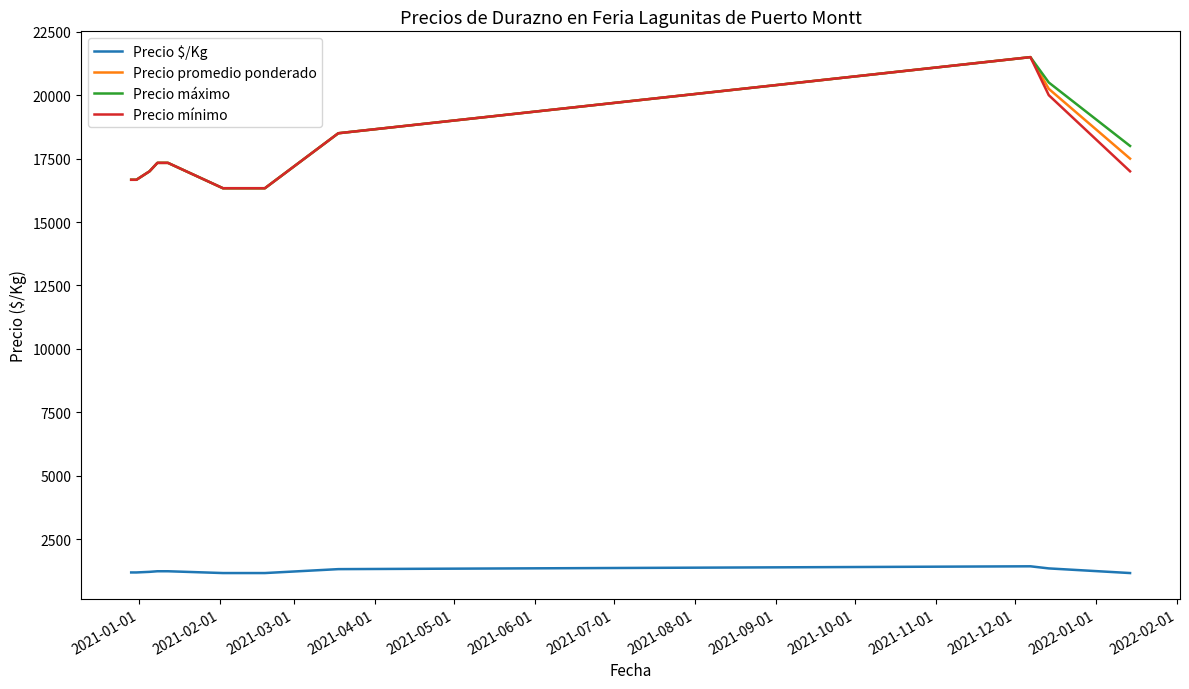

What is the maximum value for Precio mínimo?

21500.0